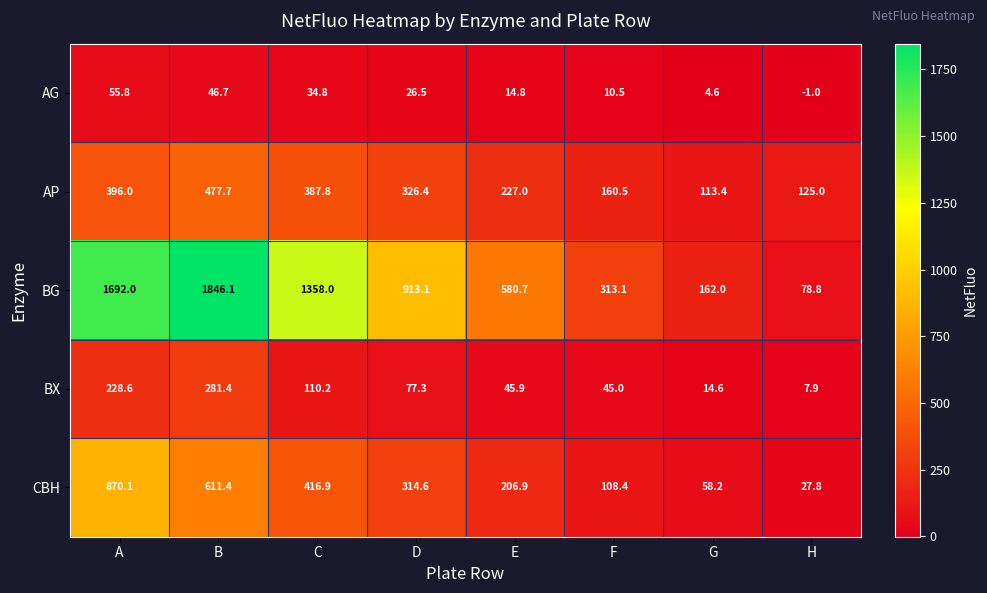

The BX series shows 61.4 at F. True or false?

False